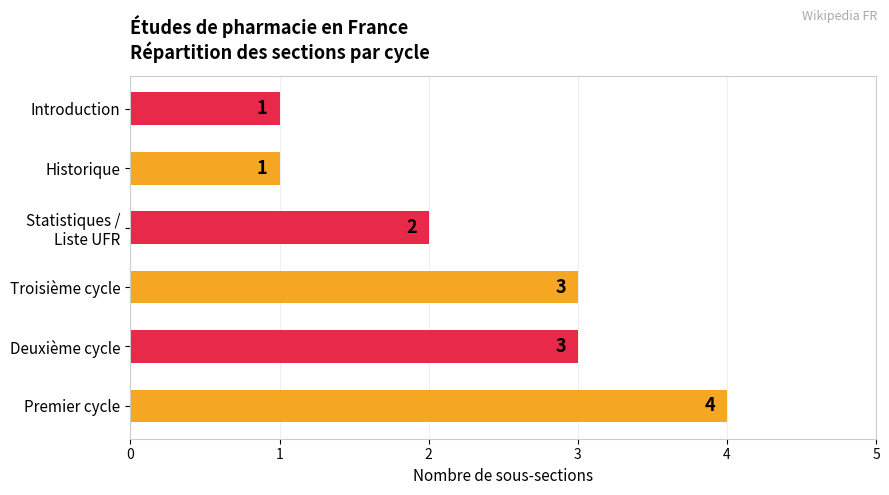

Reading bottom to top, transcribe all the data shown in this chart.

4	3	3	2	1	1